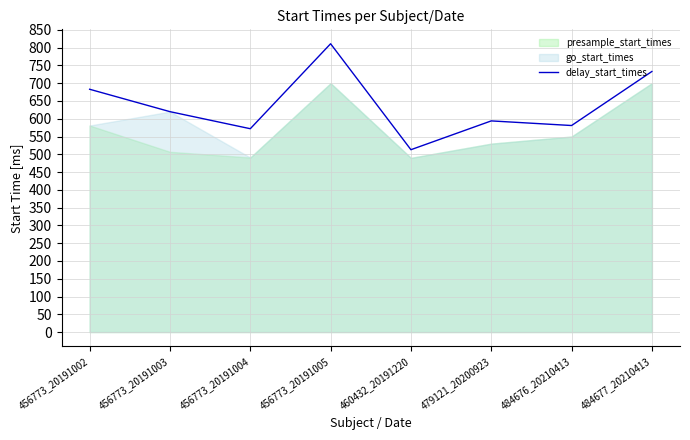

The delay_start_times series shows 581 at 484676_20210413. True or false?

True